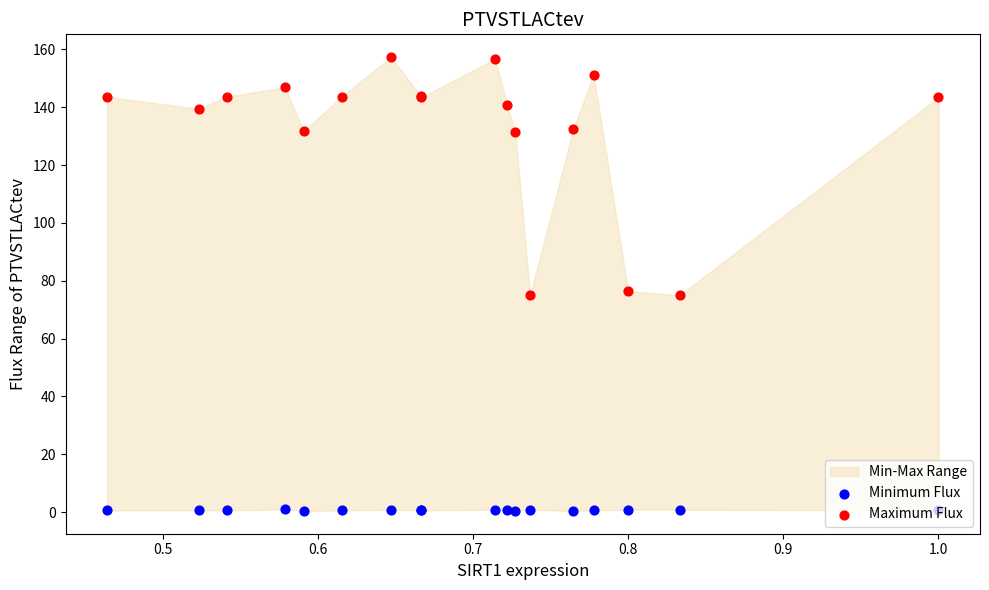

Is the value of Maximum Flux at 13 greater than the value of Minimum Flux at 0.9?

Yes